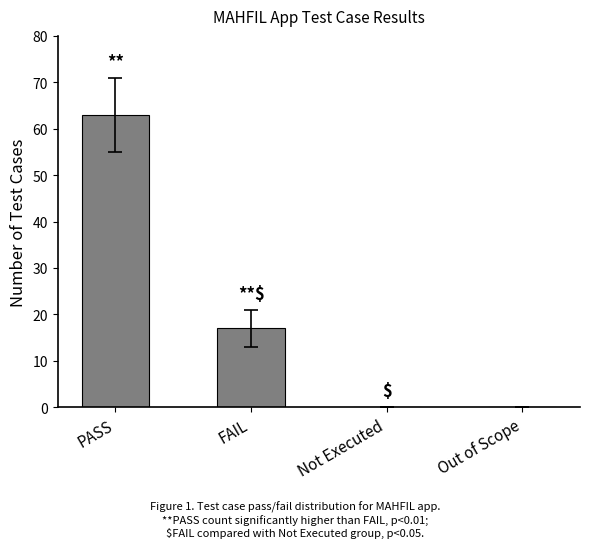

Reading left to right, transcribe all the data shown in this chart.

63	17	0	0